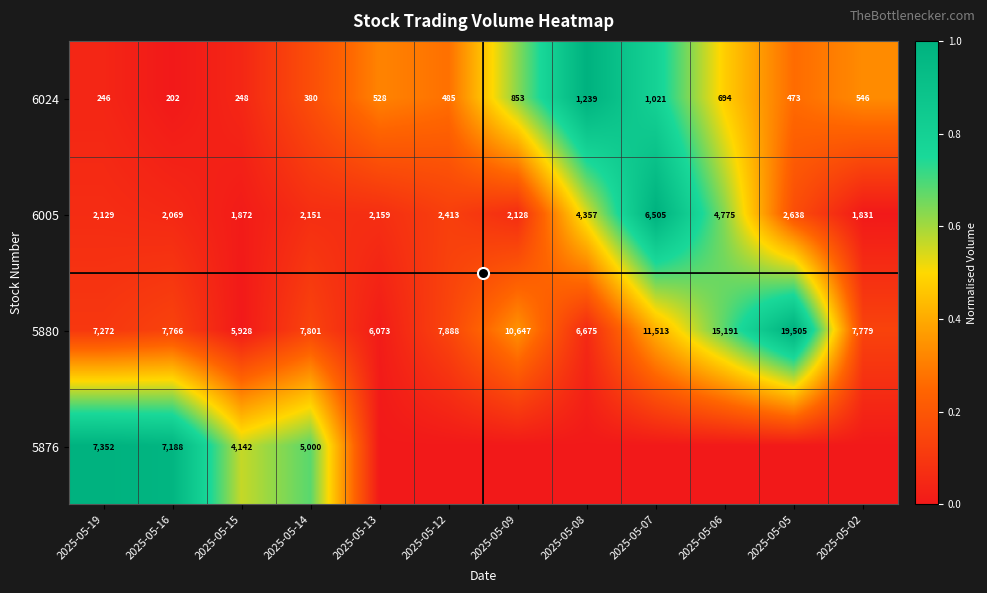

Is it true that 6005 equals 0.0 at 2025-05-16?

False